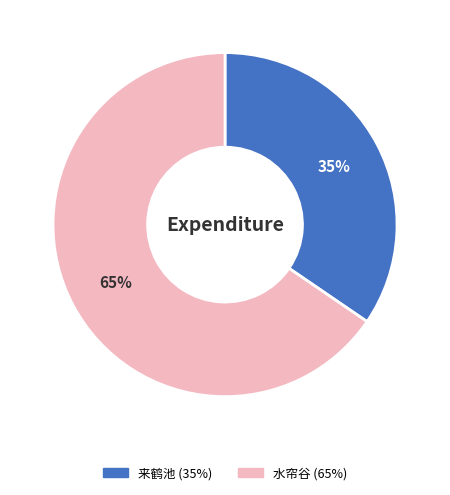

Is there a majority slice in this chart?

Yes